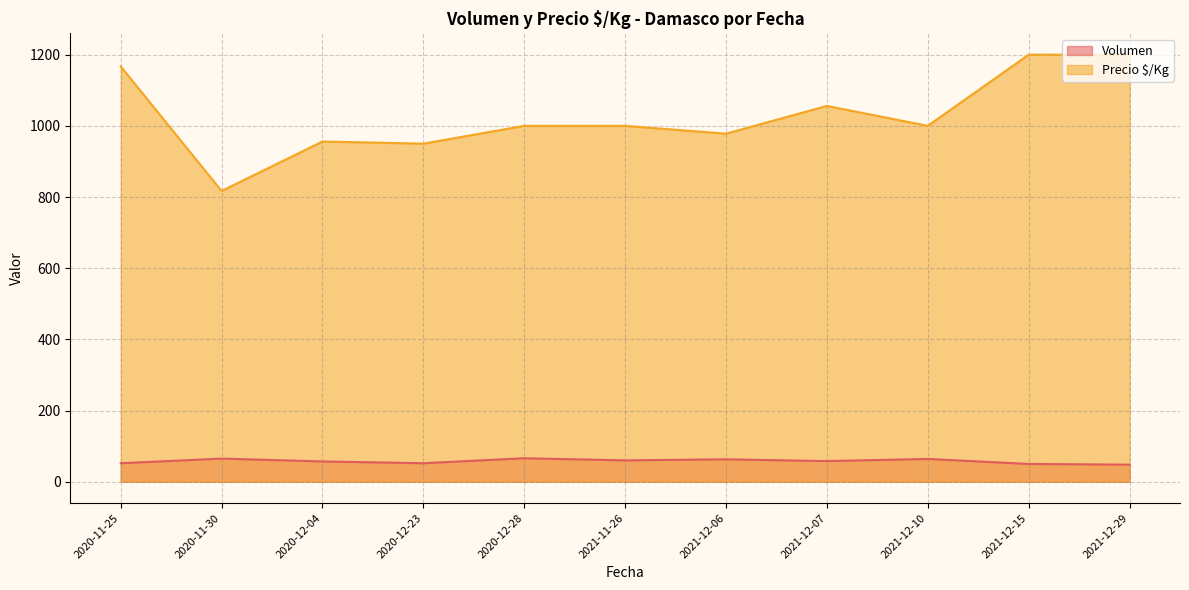

What is the difference between the Precio $/Kg values at 2020-12-23 and 2021-12-07?

106